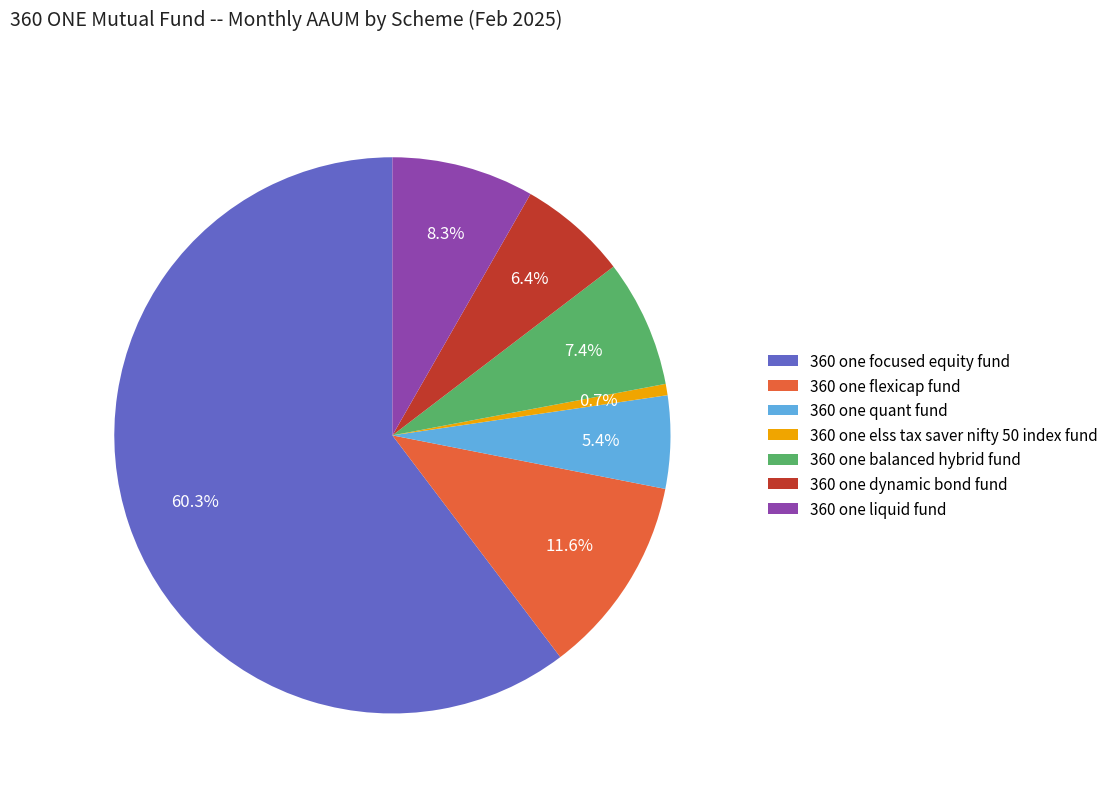

What percentage is the 360 one quant fund slice, to the nearest percent?

5%